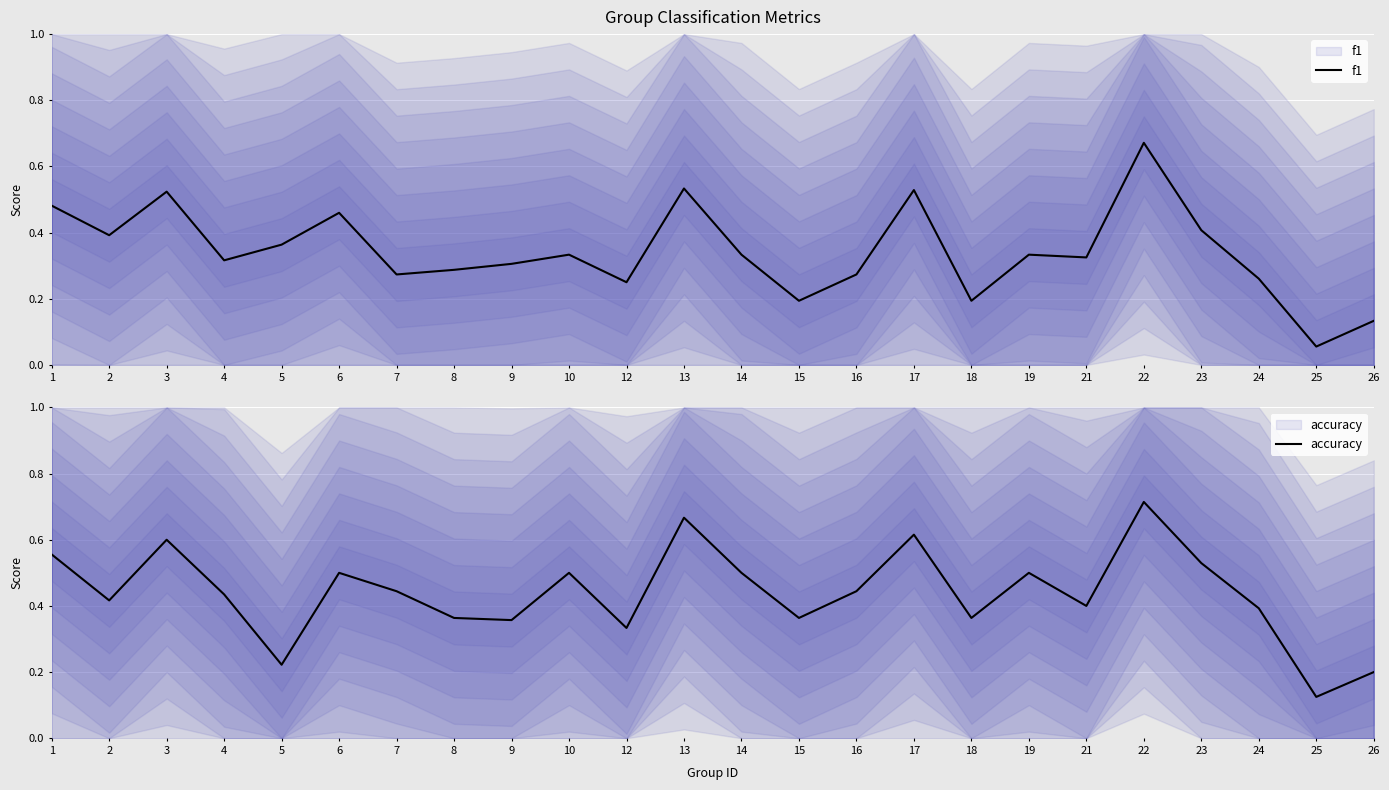

Is this an area chart (filled region under the line)?

No